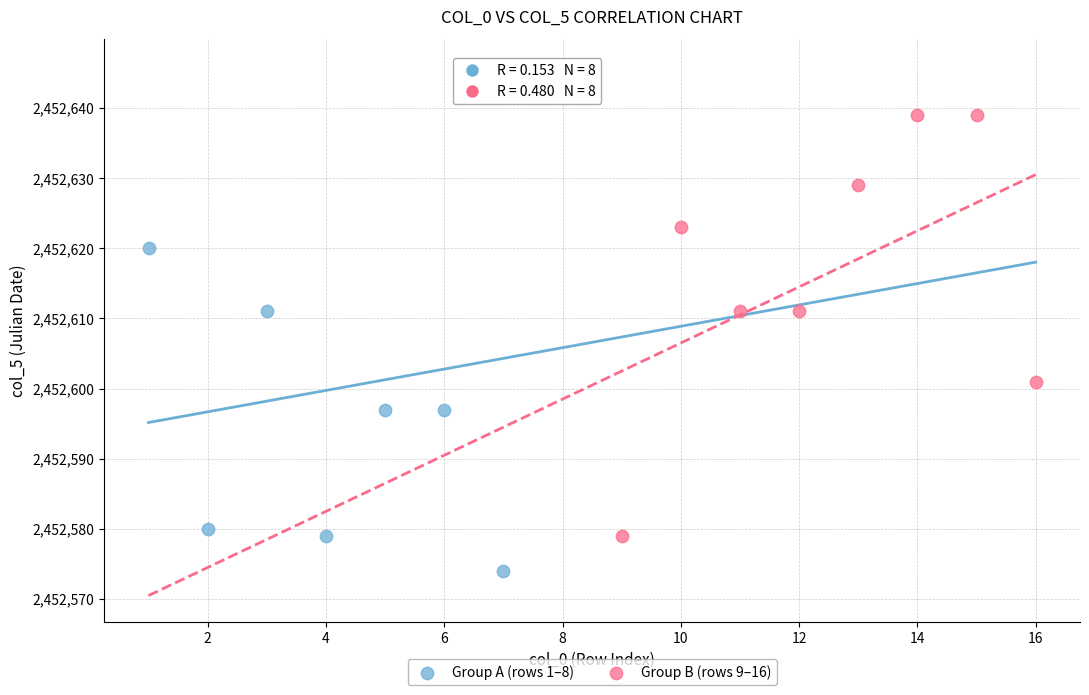

Which series reaches the minimum Y coordinate?

Group A (rows 1–8)